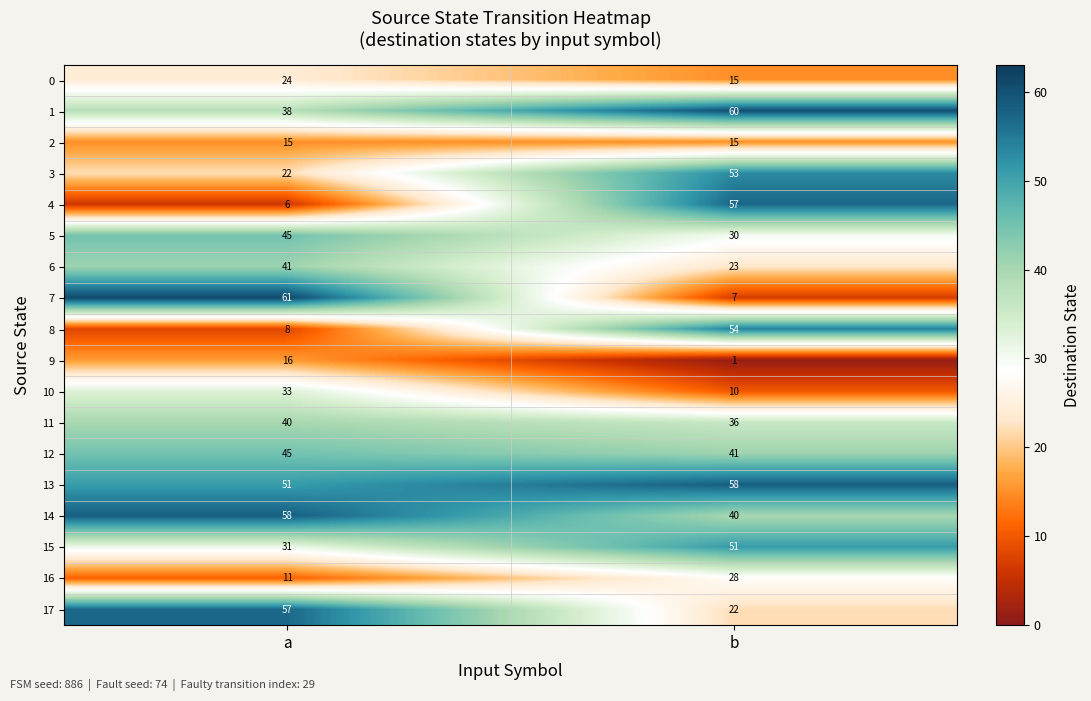

At which category is the sum across all series the highest?

a